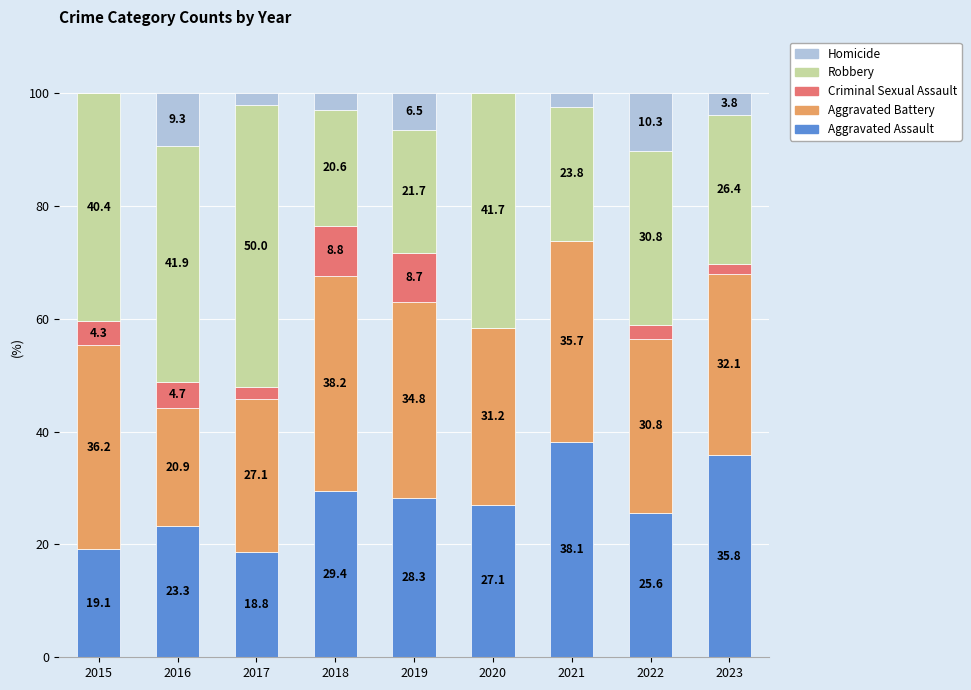

At which label does Aggravated Assault first exceed 27?

2018